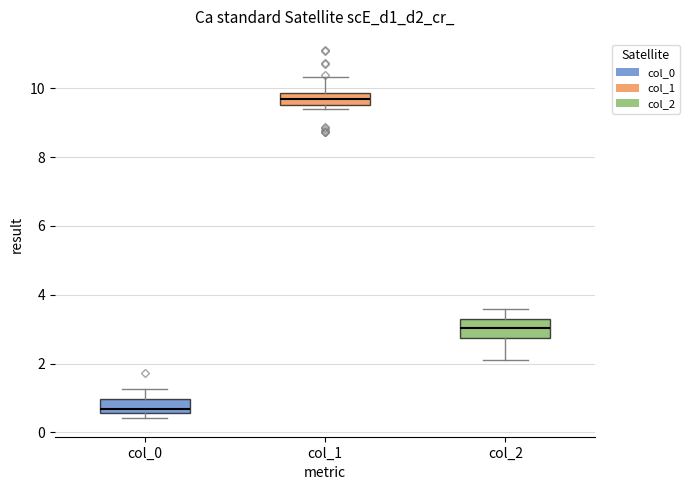

Reading left to right, transcribe this box plot: for each box, give where its median line is, the range the box spans, and where its two whiskers end, as read against the y-axis. The values are not printed on the chart, so give them approximately, as read against the axis.

col_0: median 0.6 (just above the box's lower edge), box 0.6 to 1.0, whiskers 0.4 to 1.2
col_1: median 9.6 (inside the box), box 9.6 to 9.8, whiskers 9.4 to 10.4
col_2: median 3.0, box 2.8 to 3.2, whiskers 2.2 to 3.6